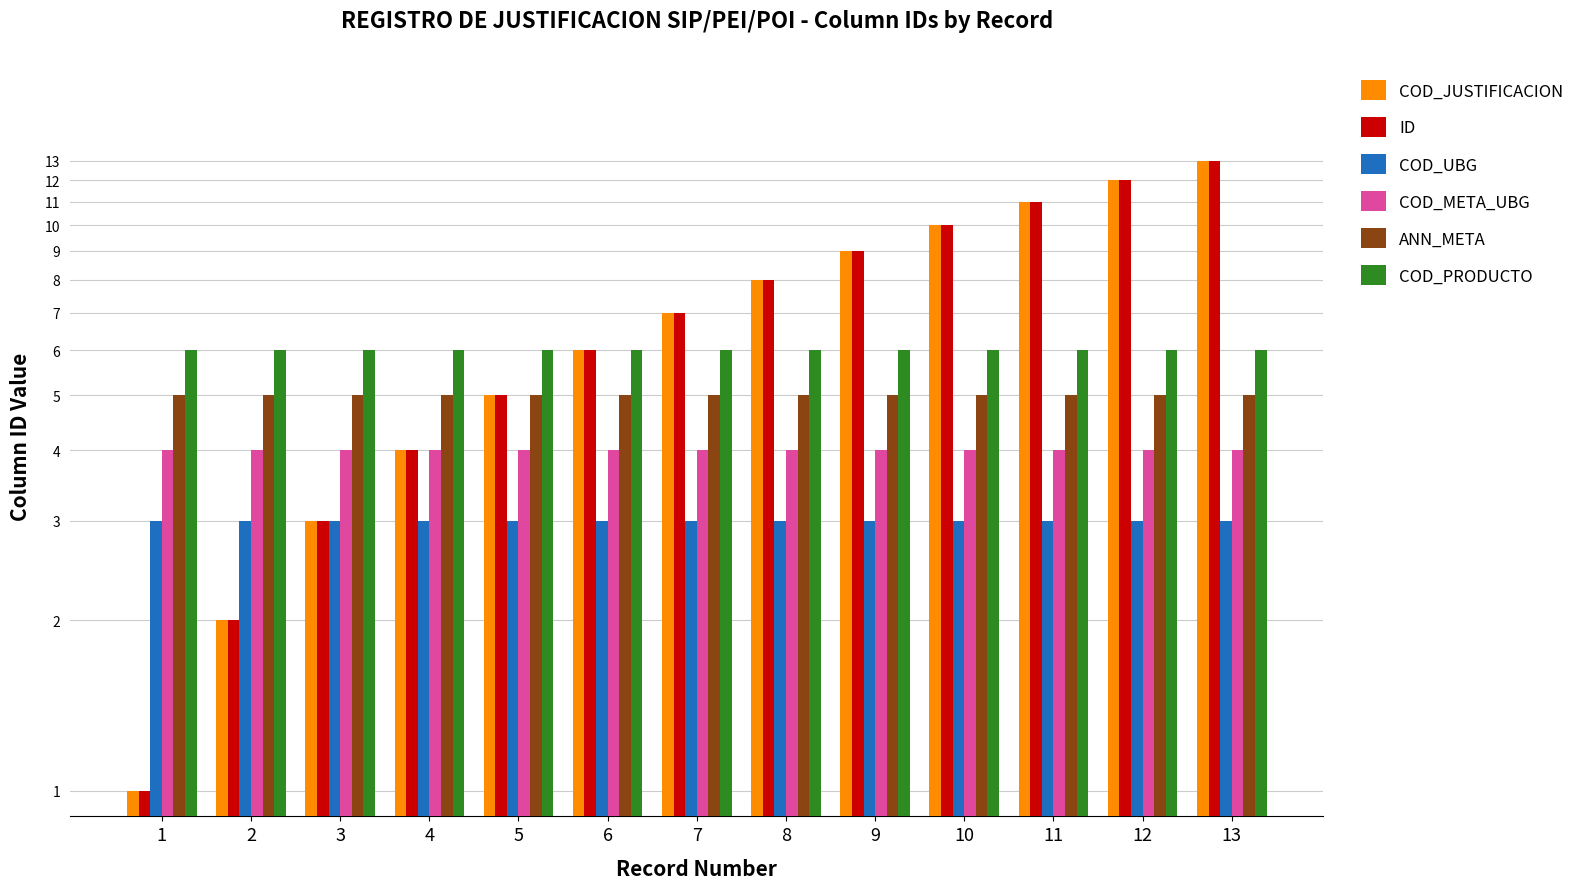

What is the spread (max minus min) of values at 9?

6